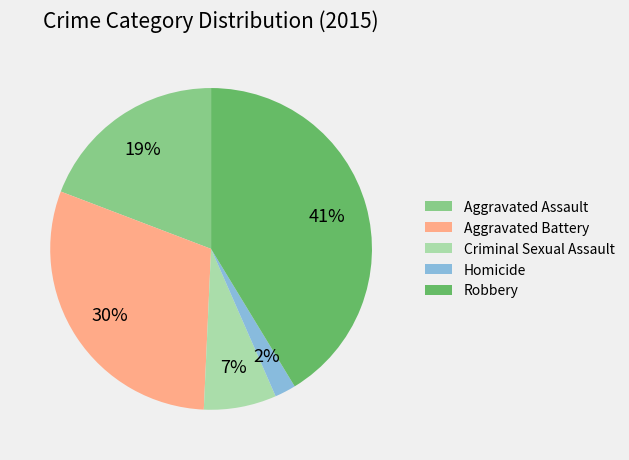

To the nearest percent, what is the difference between the Aggravated Assault and Robbery slice percentages?

22%